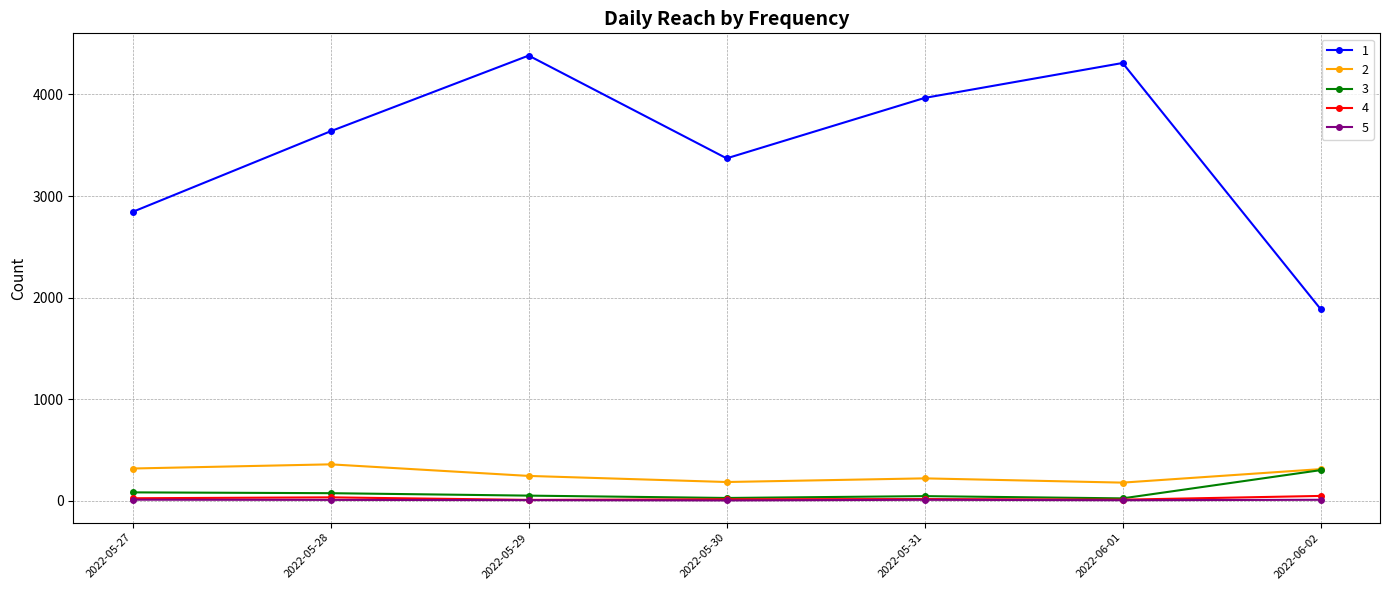

Which series changed the most between 2022-05-31 and 2022-06-01?

1